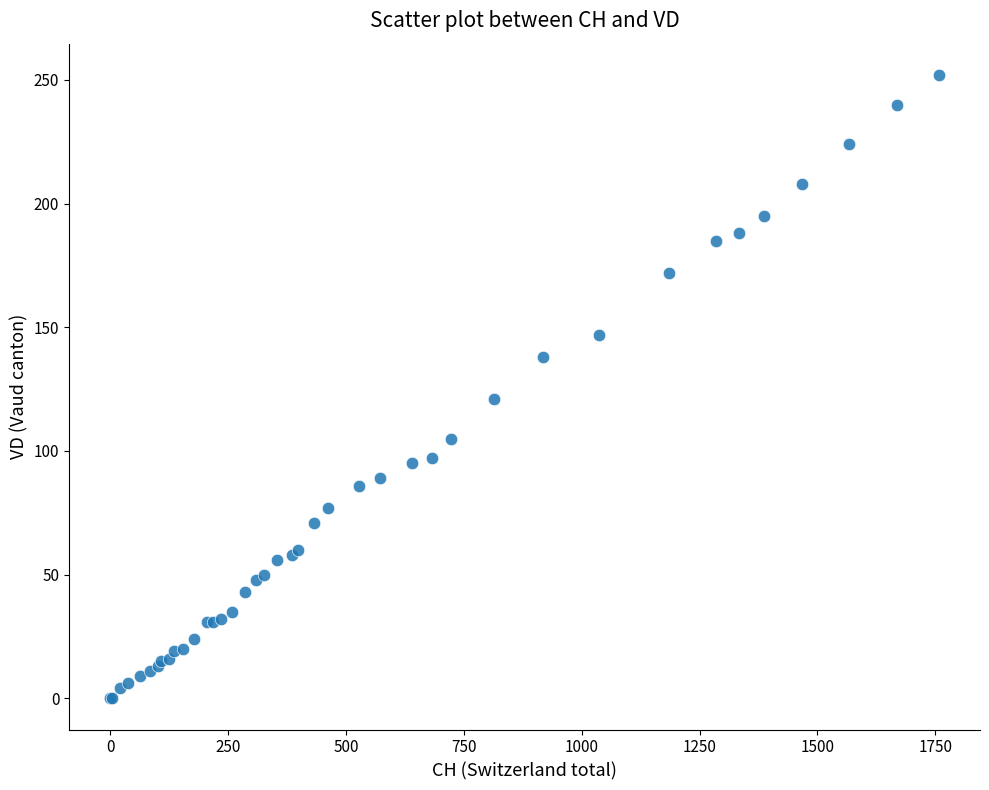

What Y value in the scatter plot is closest to 126?

121